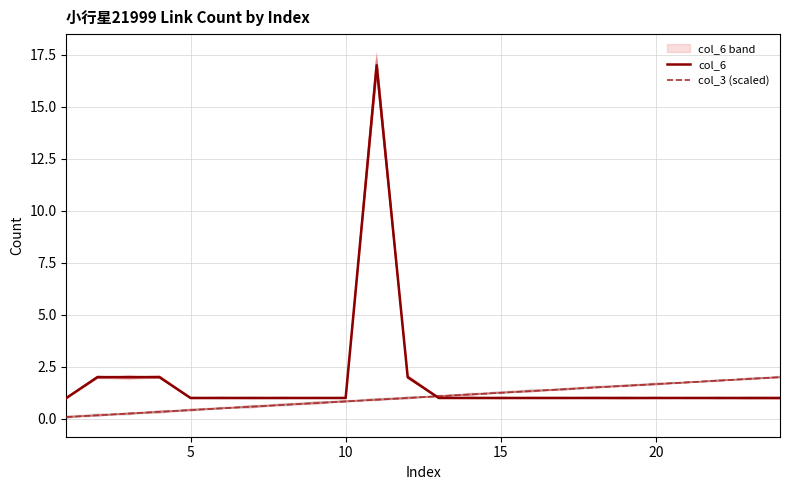

What is the lowest value of the col_6 series?

1.0